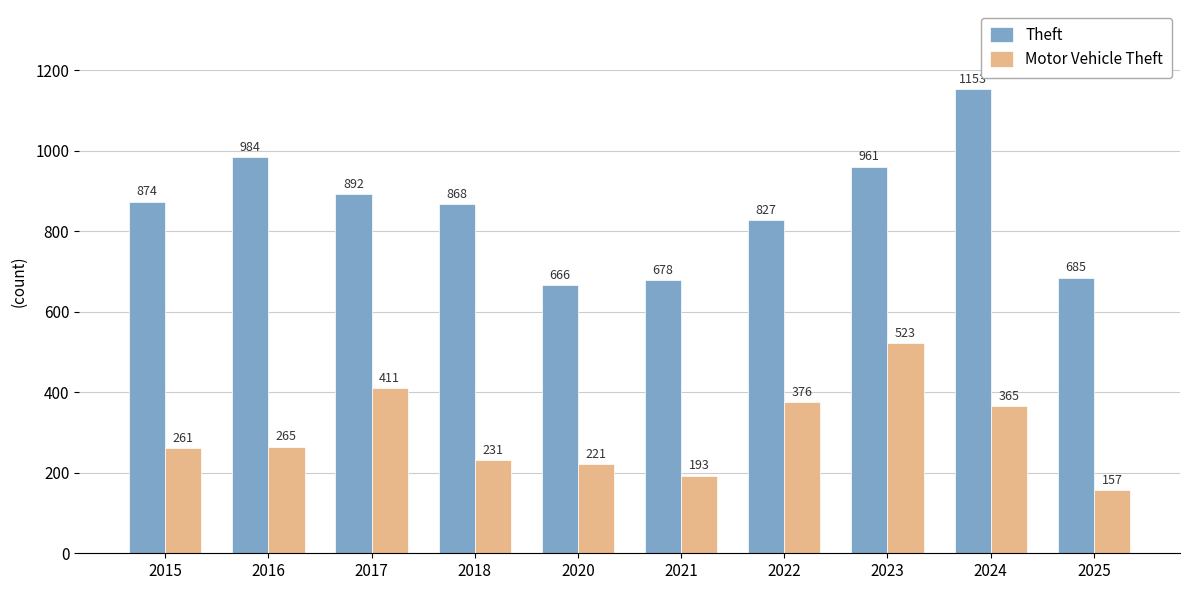

What is the lowest value of the Motor Vehicle Theft series?

157